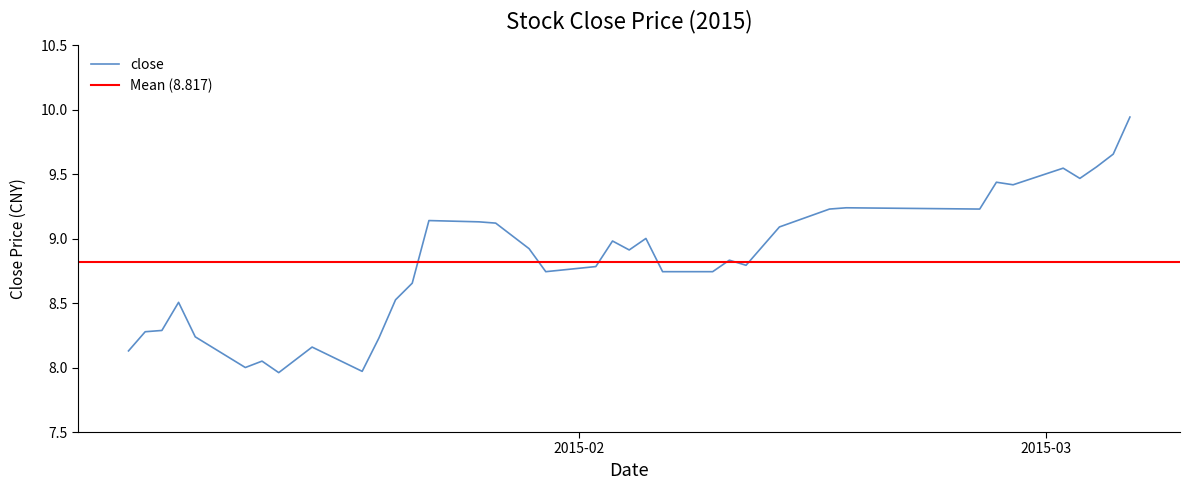

What is the label of the 9th point from the right?

2015-02-17